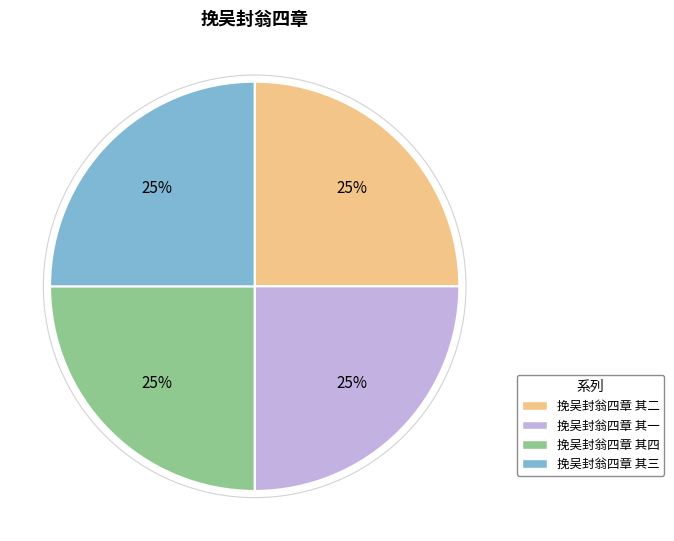

What is the ratio of the value at 挽吴封翁四章 其三 to the value at 挽吴封翁四章 其一?

1.0